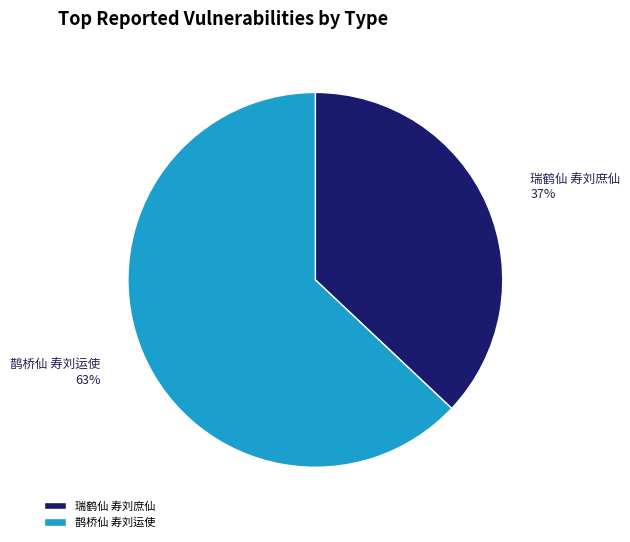

To the nearest percent, what percentage of the pie is 鹊桥仙 寿刘运使?

63%